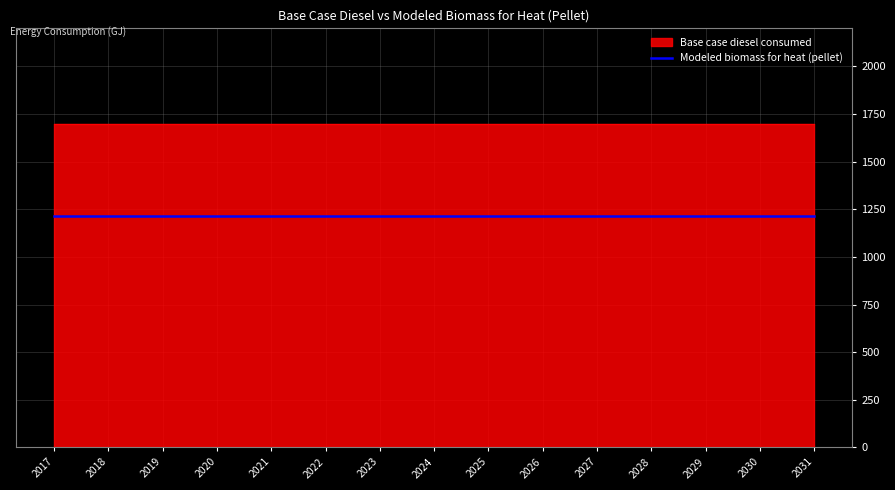

What is the average value of the Modeled biomass for heat (pellet) series?

1212.6